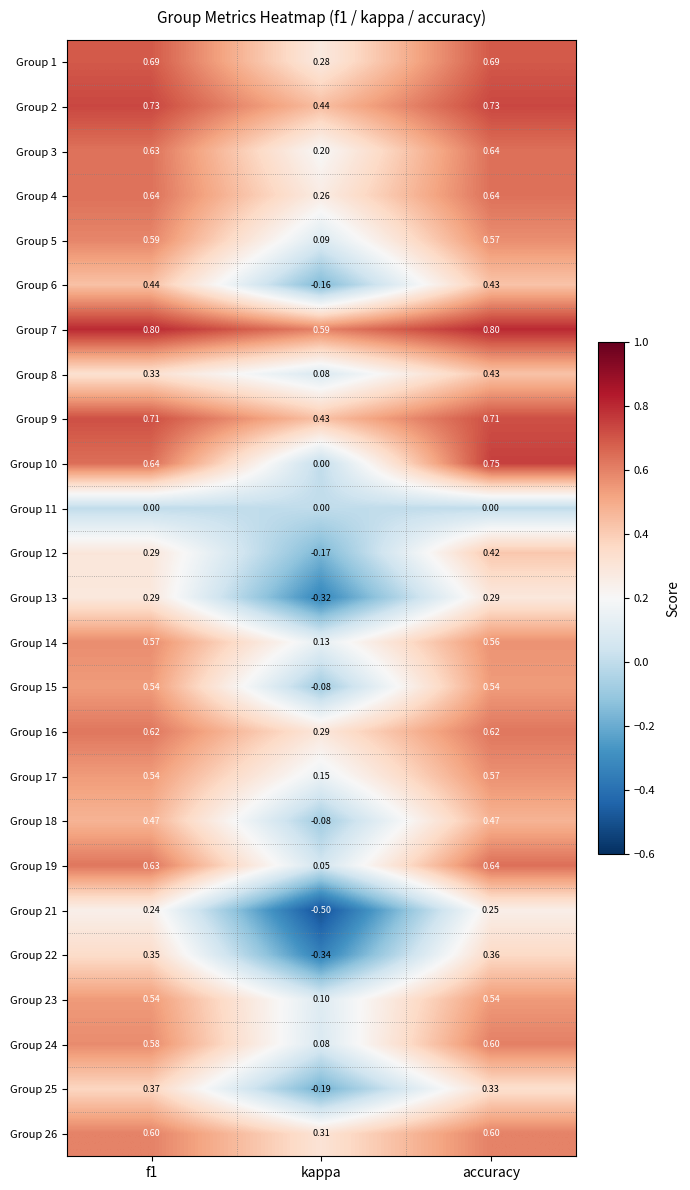

Which label corresponds to the smallest value in the chart?

kappa